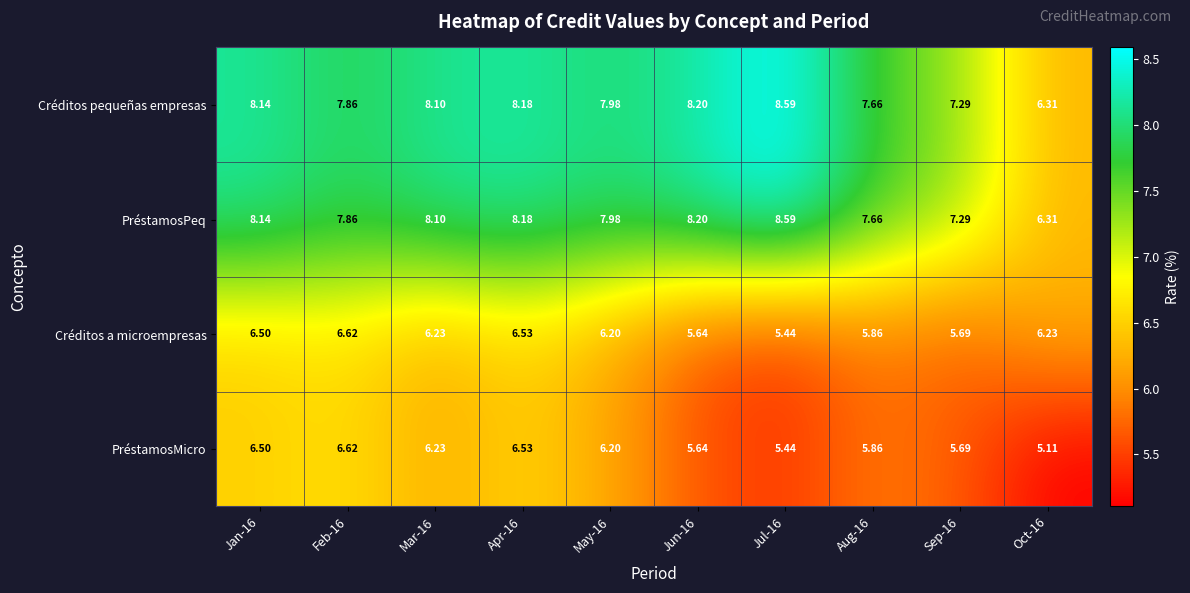

Is the value of PréstamosPeq at Jun-16 greater than the value of PréstamosMicro at Oct-16?

Yes